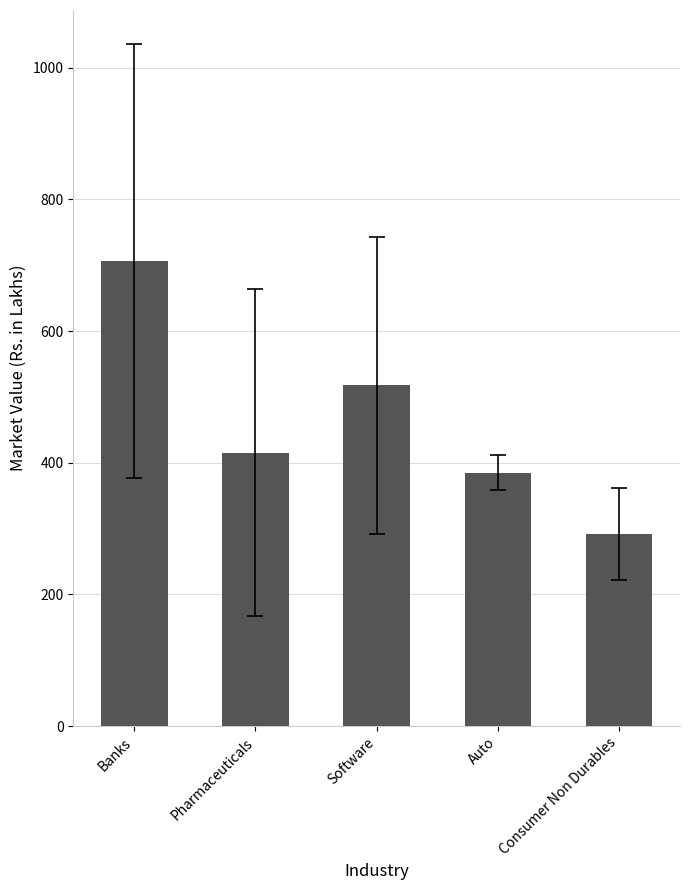

What is the sum of all values?

2315.3